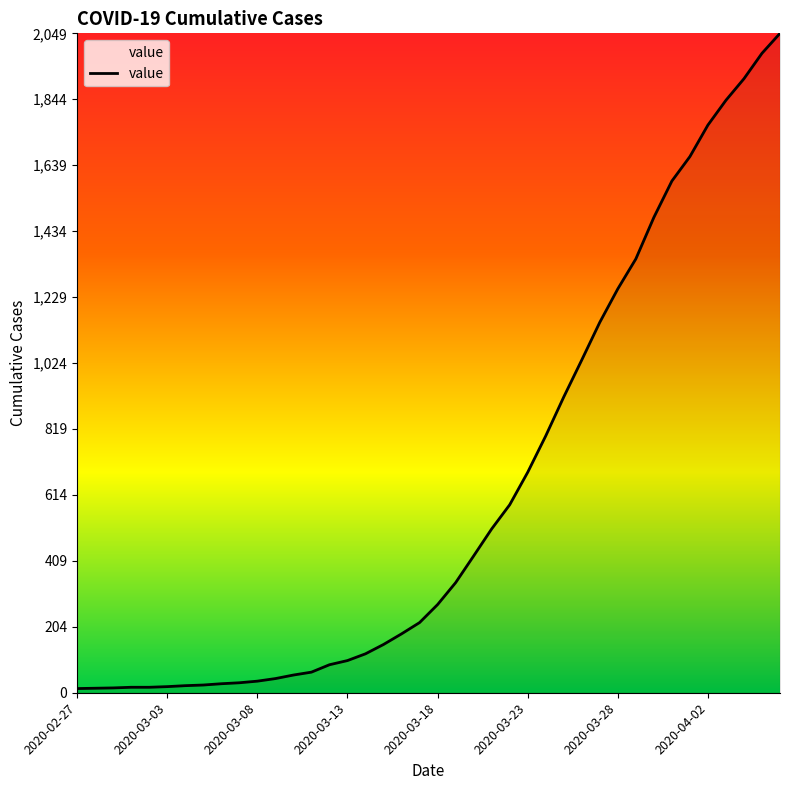

What is the greatest value displayed?

2049